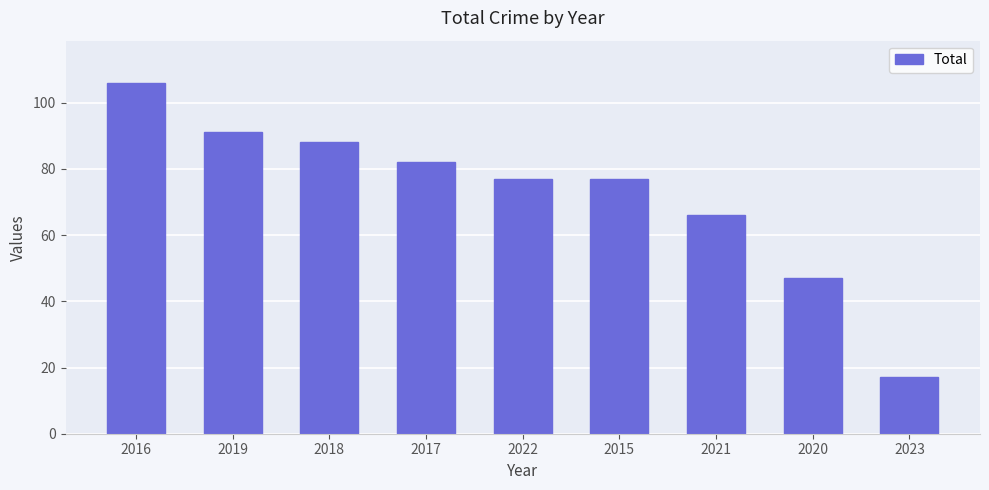

True or false: the data shows 17 at 2023.

True